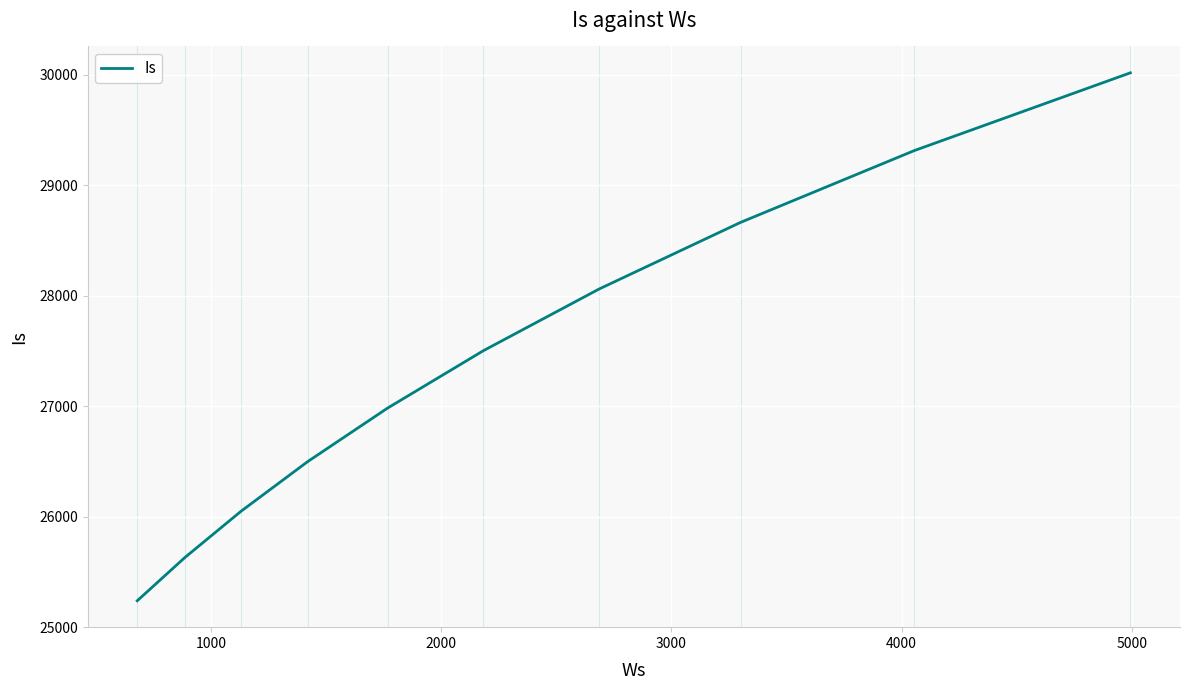

What is the maximum value shown in the chart?

30016.8